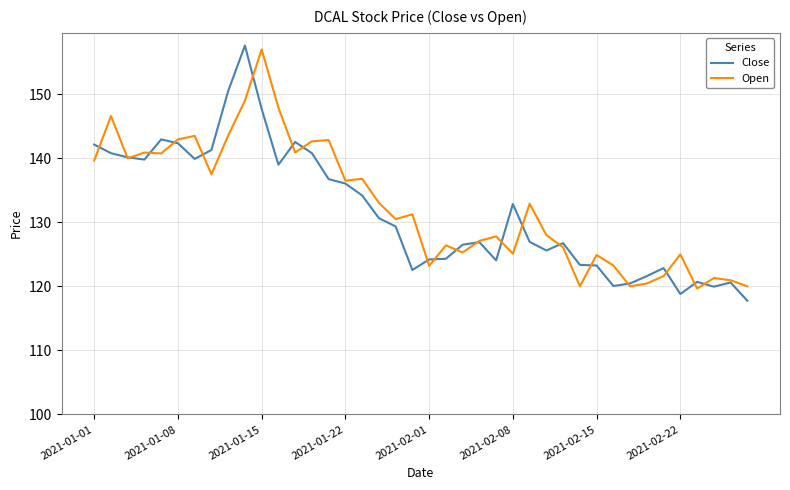

What is the maximum value for Open?

157.0